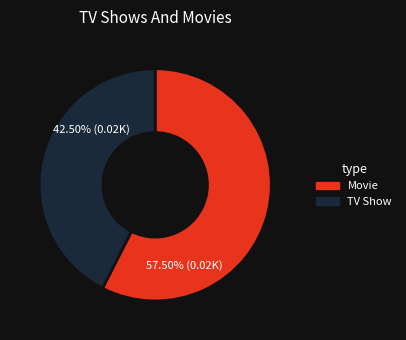

Approximately how many times larger is the value at Movie compared to TV Show?

1.4